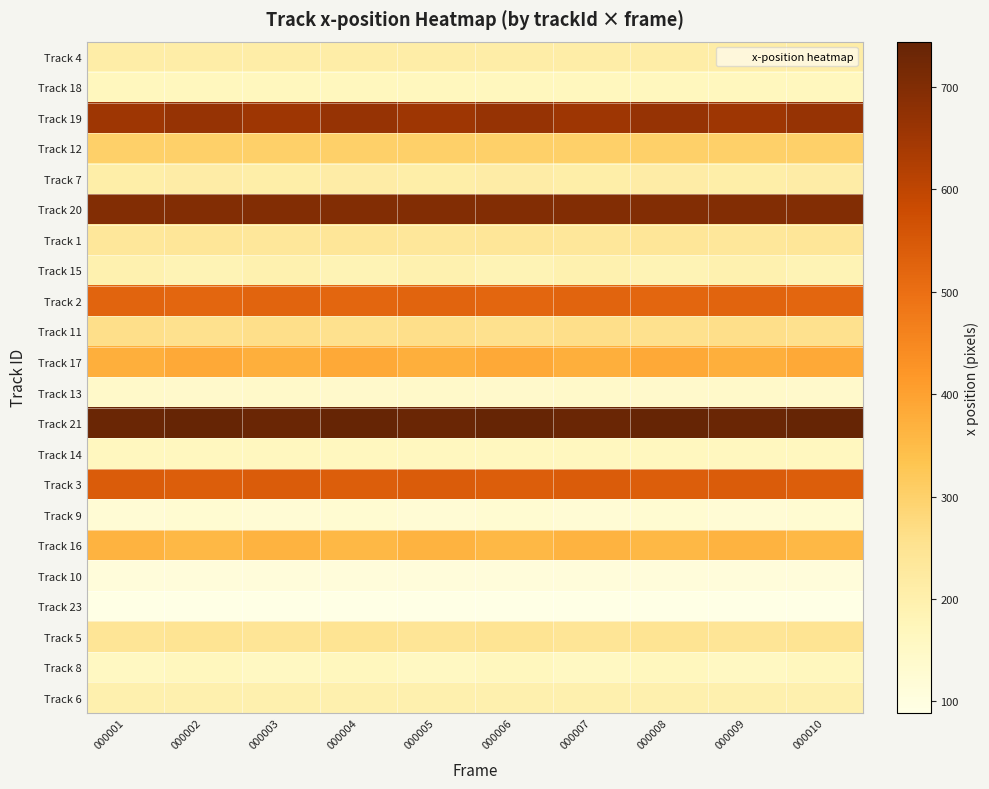

What is the spread (max minus min) of values at 000009?

645.7